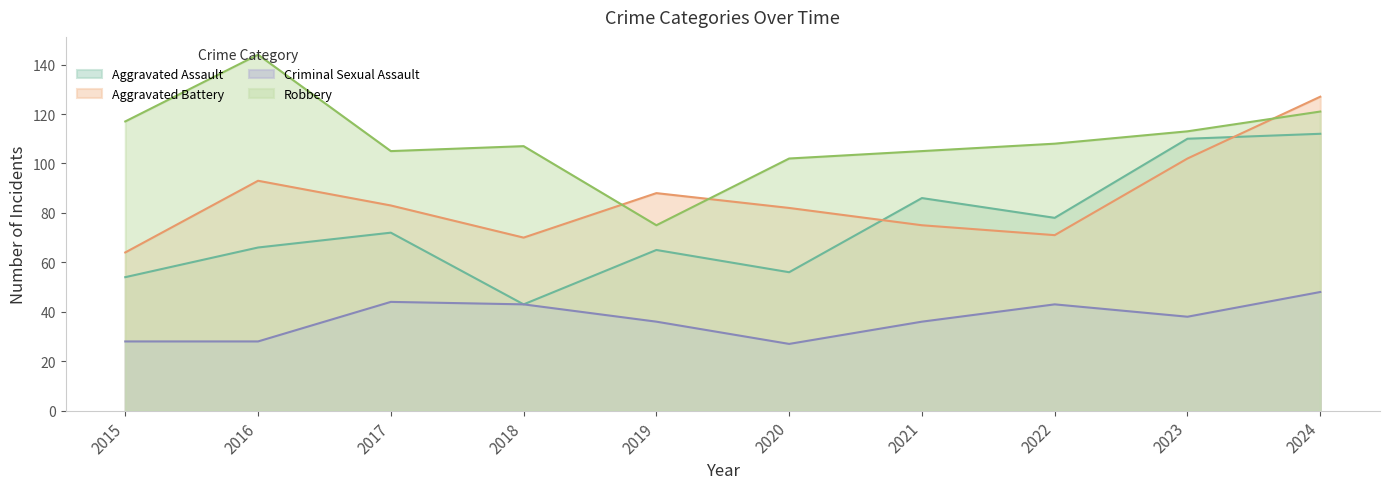

Rank the series at 2015 from lowest to highest value.

Criminal Sexual Assault, Aggravated Assault, Aggravated Battery, Robbery